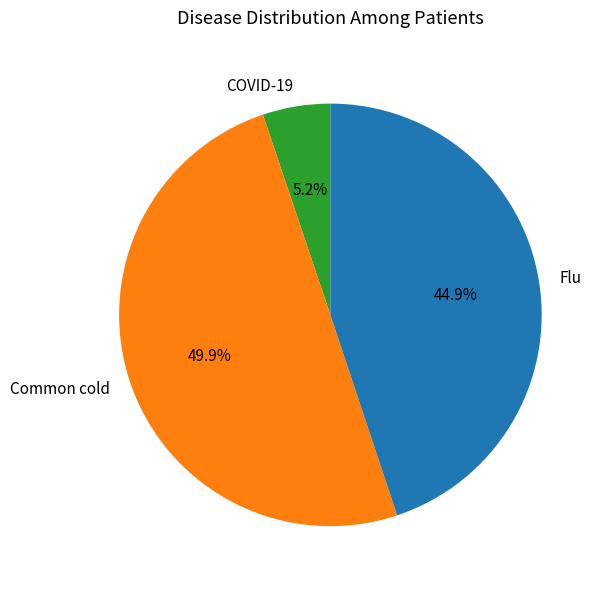

Which category has the smallest portion of the pie?

COVID-19